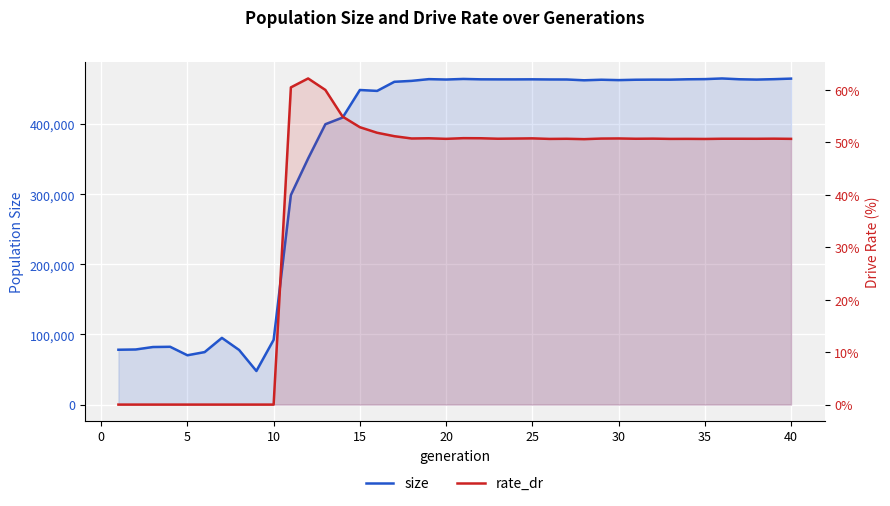

True or false: rate_dr and size cross at least once.

False